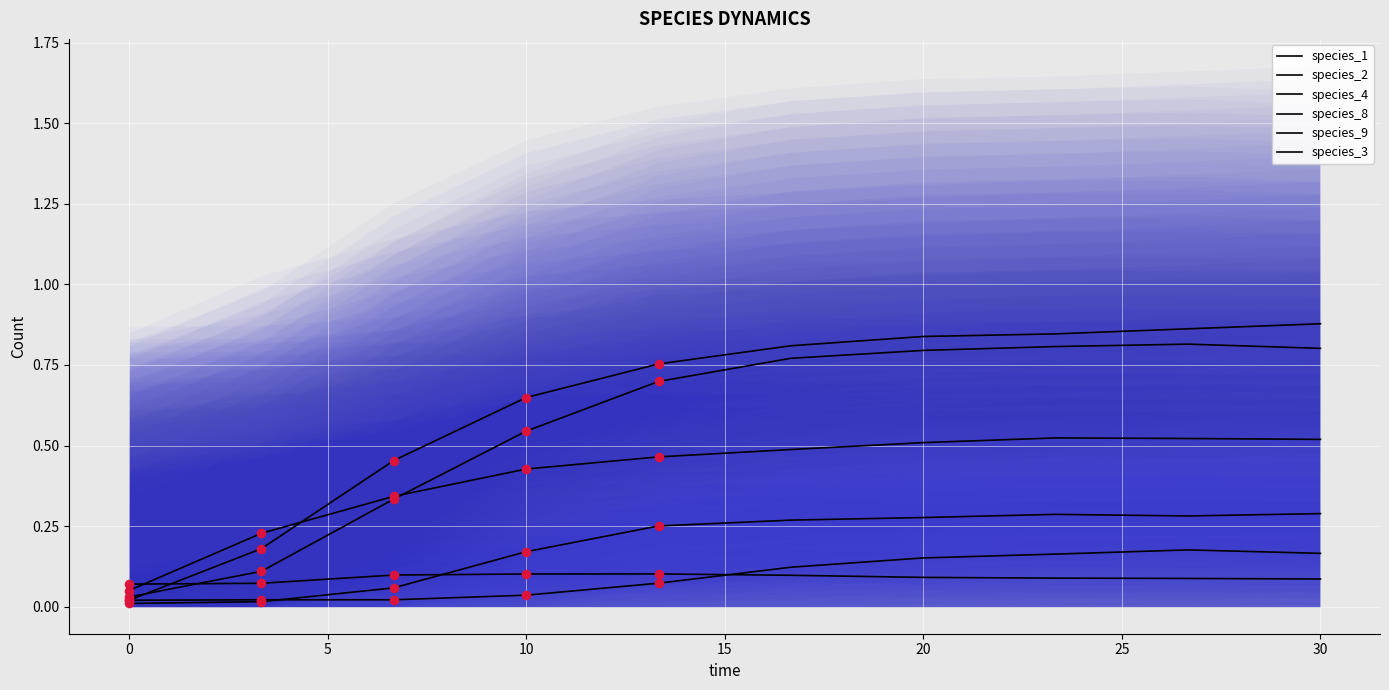

Is the value of species_4 at 10 greater than the value of species_9 at 0?

No